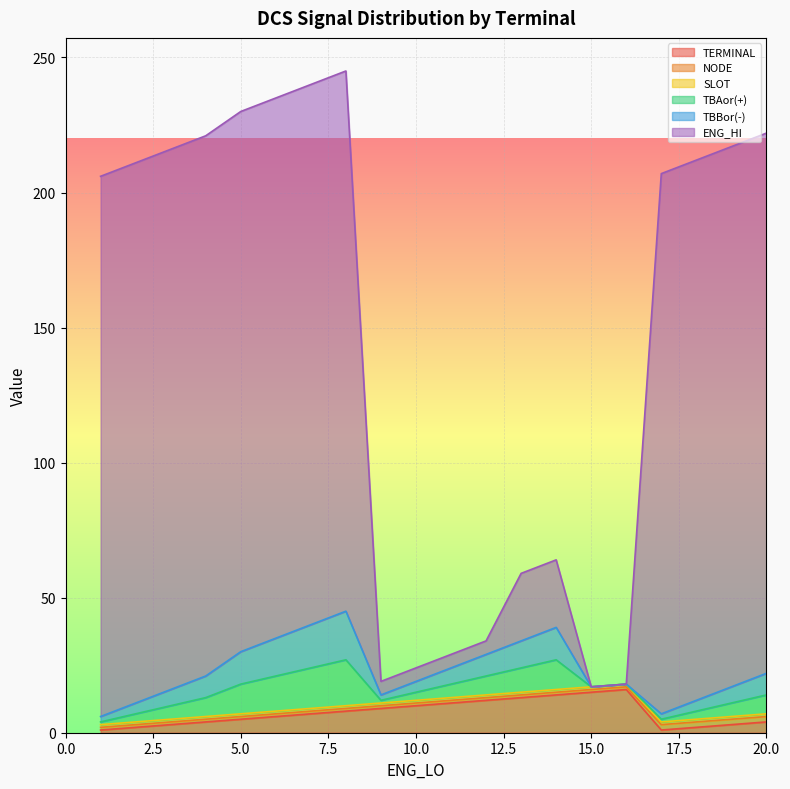

Is it true that TERMINAL equals 8 at 8?

True